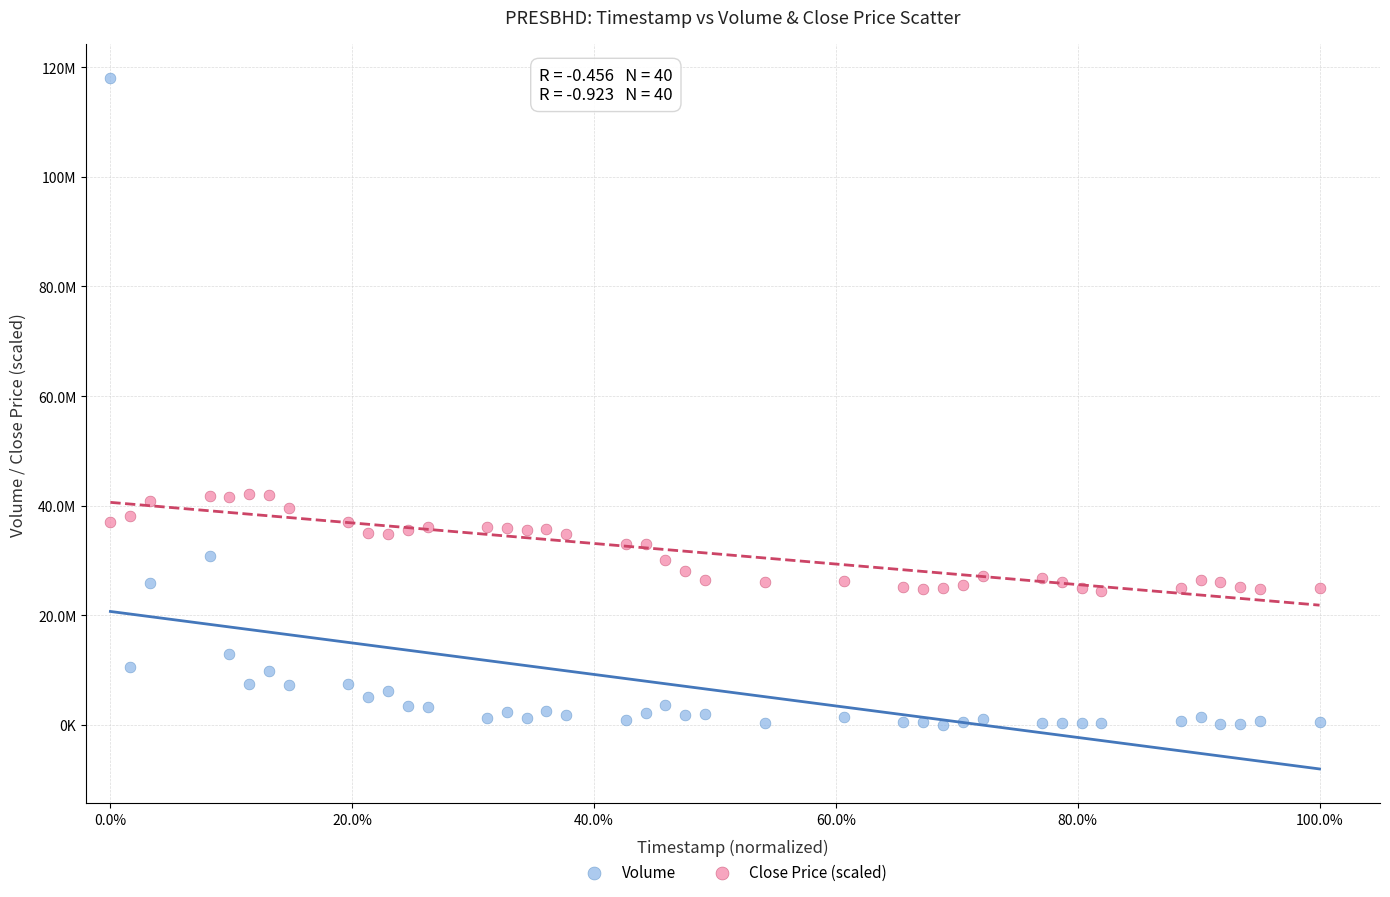

Which series has the widest spread of Y values?

Volume